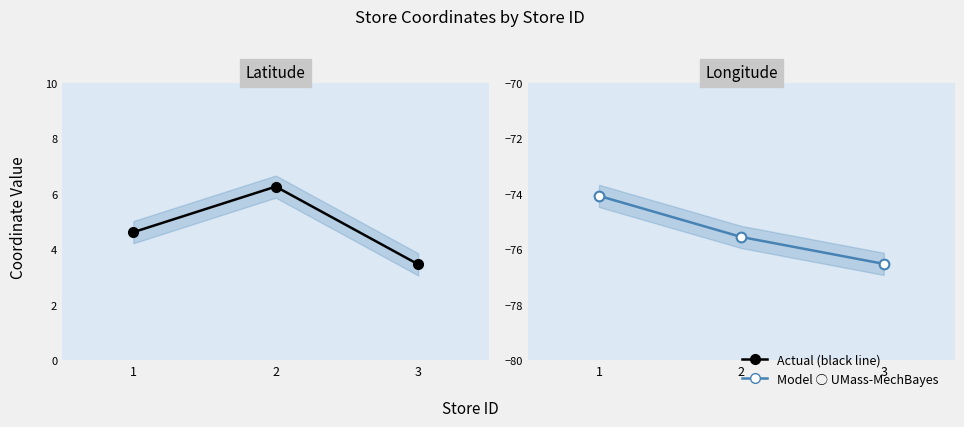

What is the minimum value shown in the chart?

-76.5